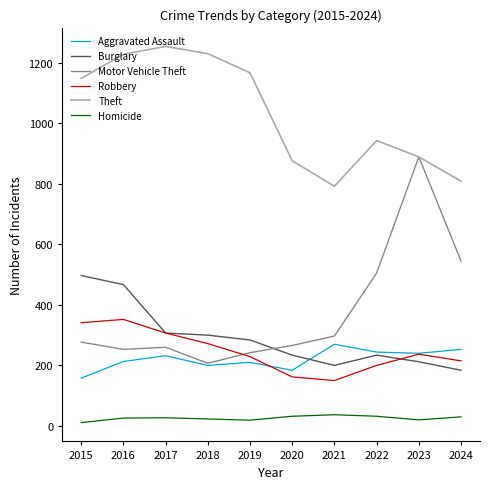

In Robbery, how many points are higher than both neighbors (excluding endpoints)?

2